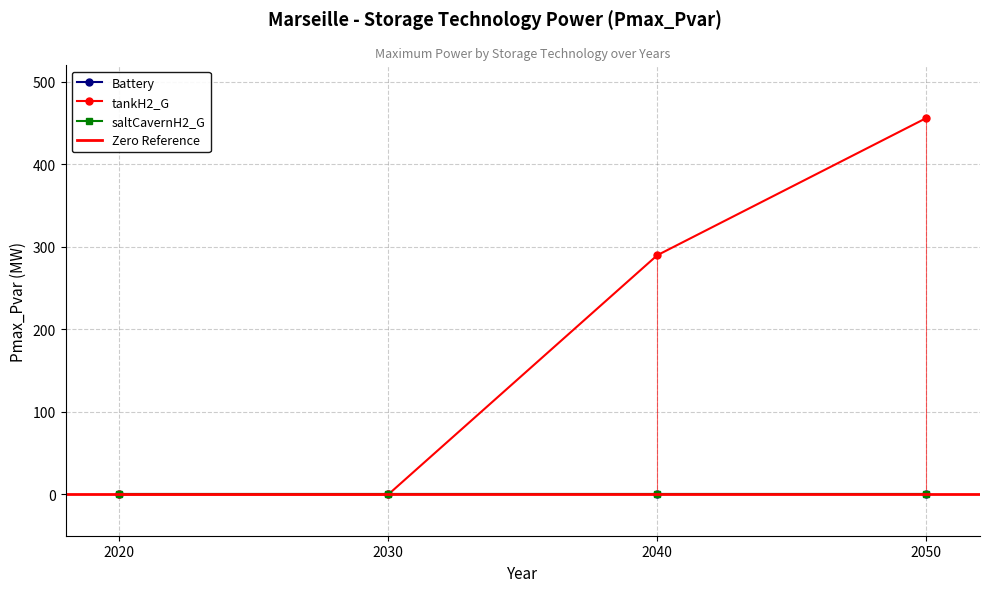

At 2030, list the series in order from largest to smallest.

Battery, tankH2_G, saltCavernH2_G